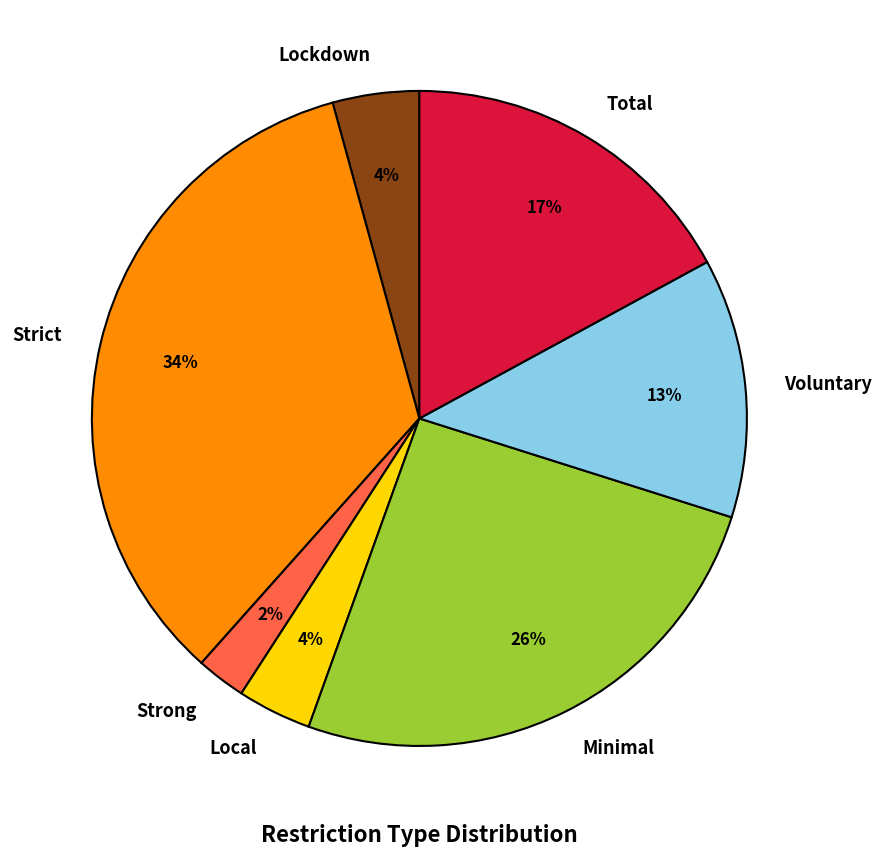

Is it true that Total is 17% of the pie?

True